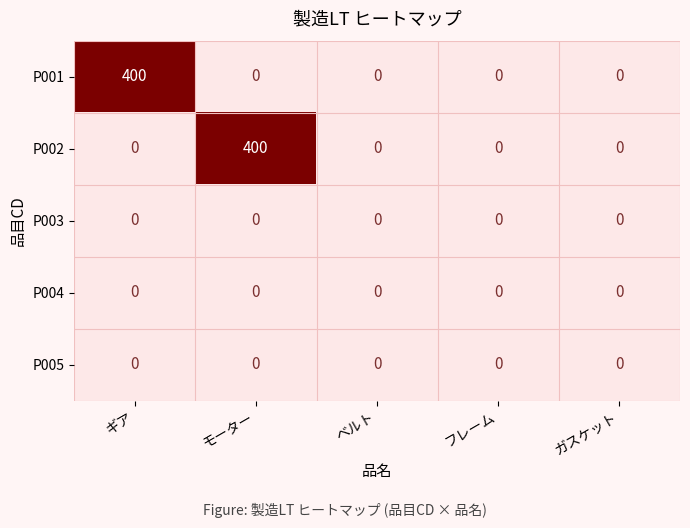

The P001 series shows -127 at フレーム. True or false?

False